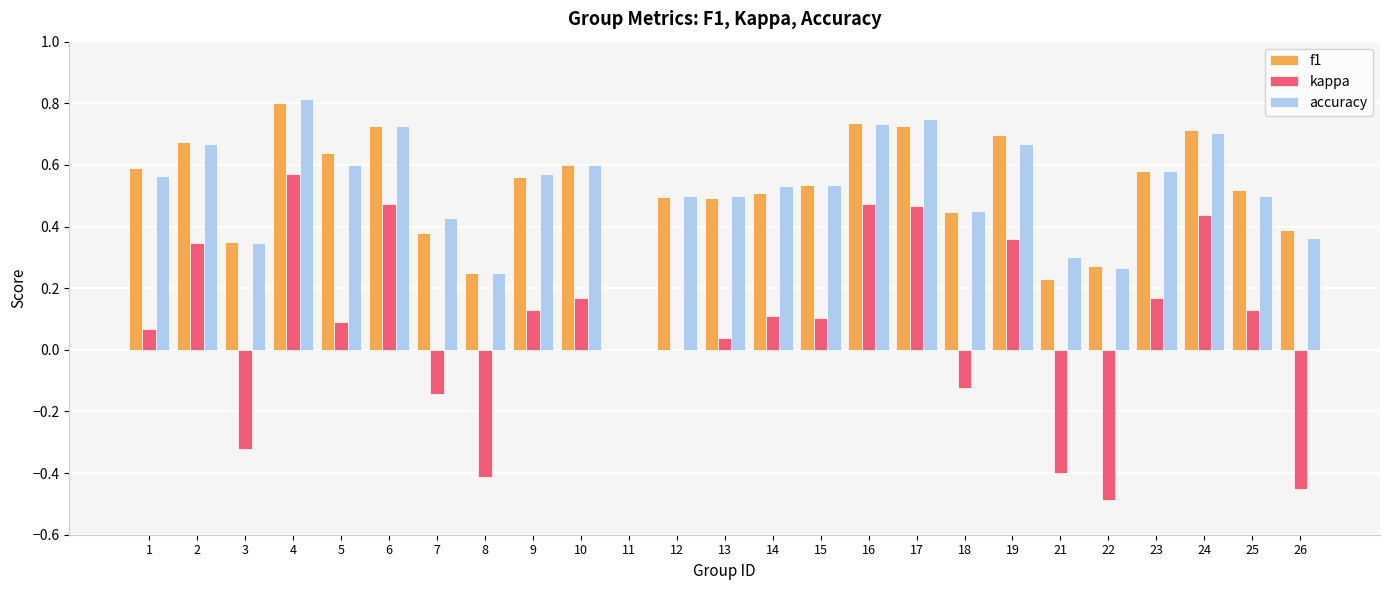

What is the sum of all kappa values?

1.8